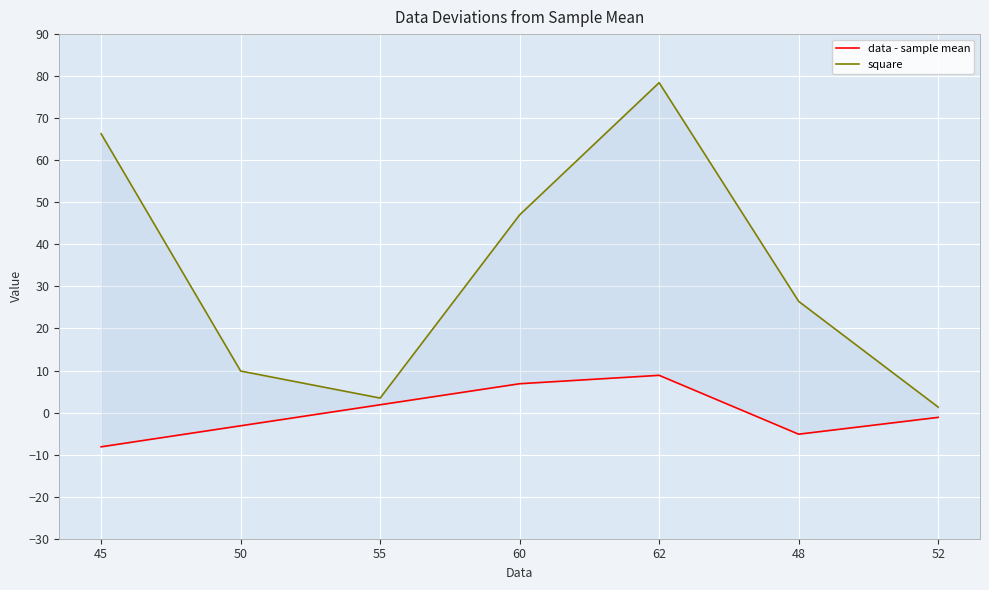

How many values in data - sample mean are below zero?

4